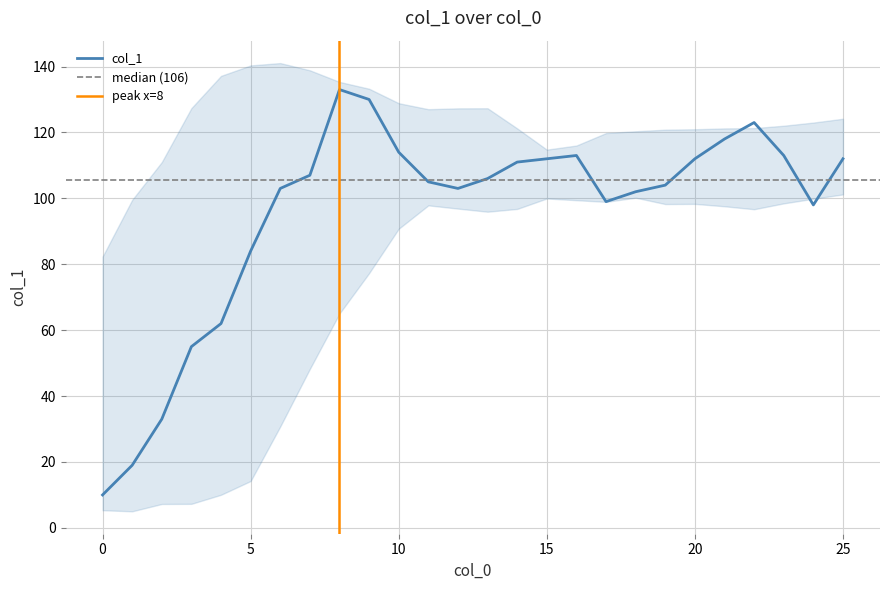

List the labels in order of value, largest first.

8, 9, 22, 21, 10, 16, 23, 15, 20, 25, 14, 7, 13, 11, 19, 6, 12, 18, 17, 24, 5, 4, 3, 2, 1, 0